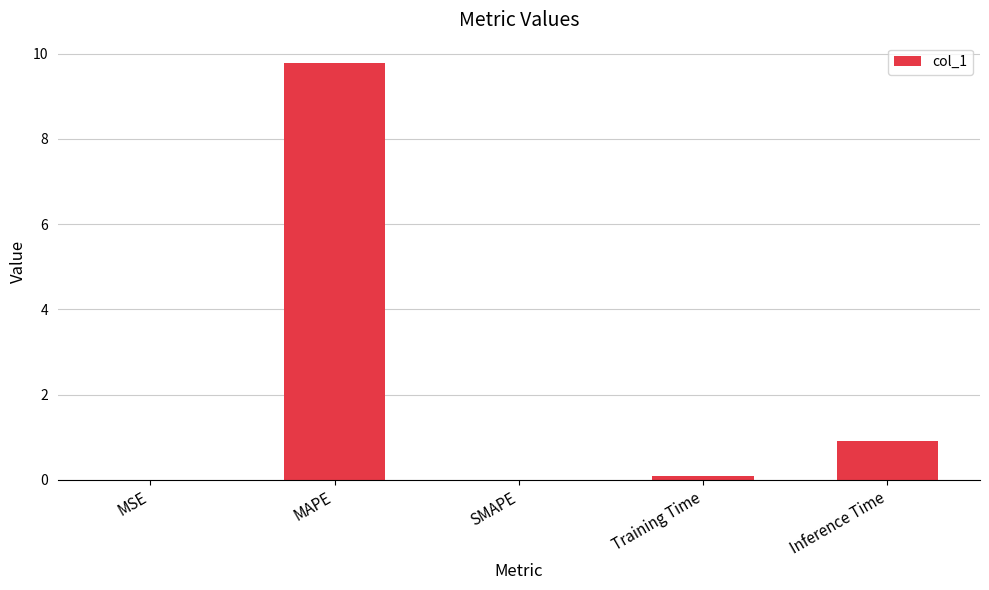

What is the change in value from MAPE to Training Time?

-9.7